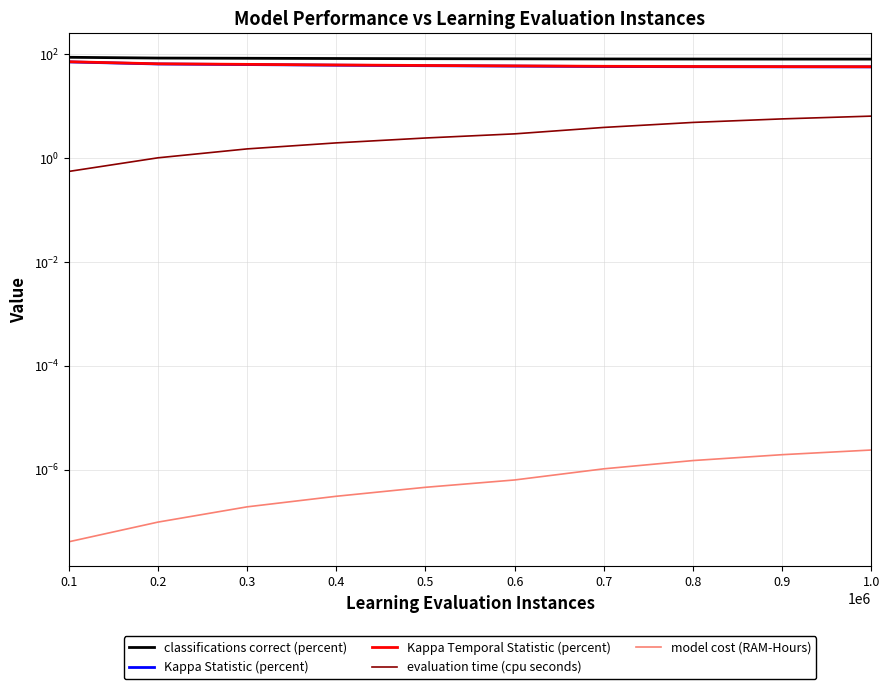

What is the sum of all evaluation time (cpu seconds) values?

30.9